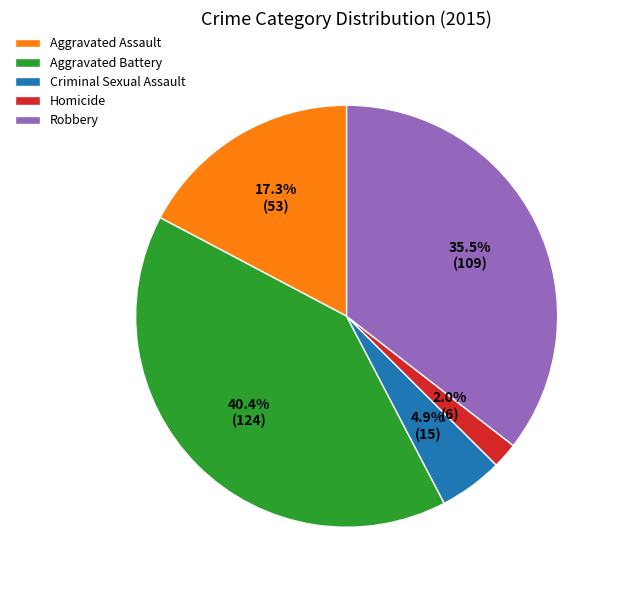

The Robbery slice represents 24% of the pie. True or false?

False